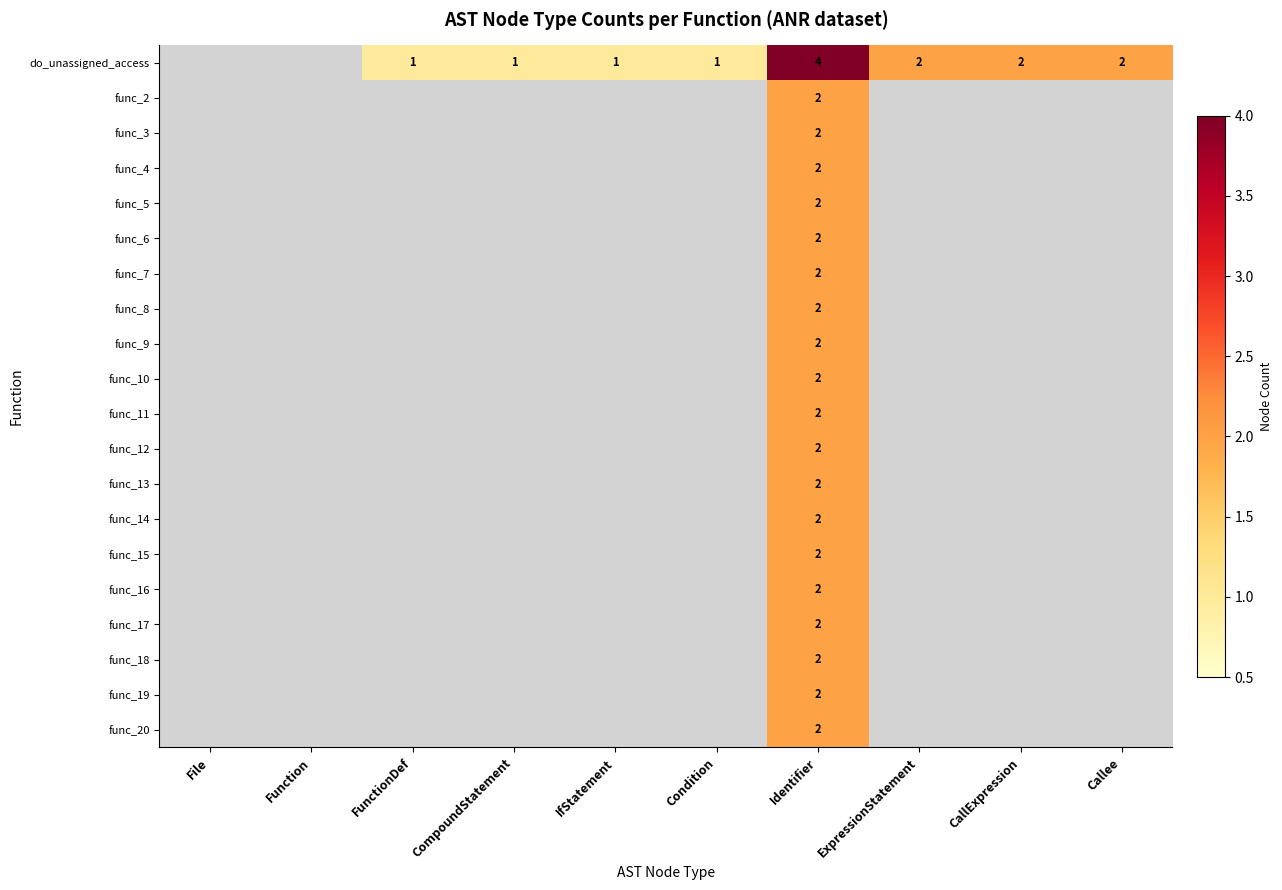

What is the highest value of the func_10 series?

2